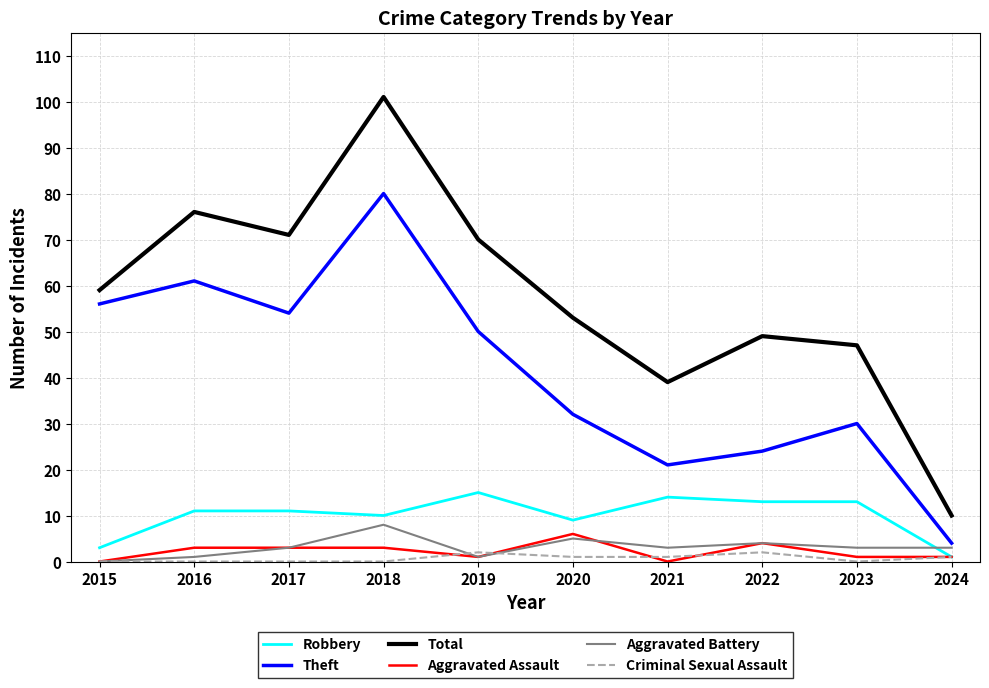

True or false: Total and Robbery cross at least once.

False